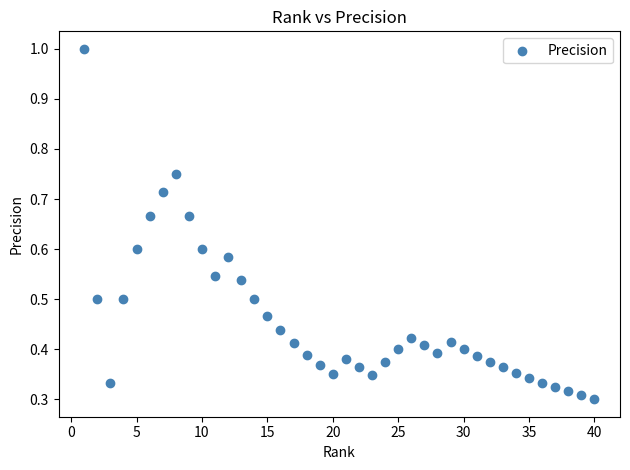

What is the range of X values (max minus min)?

39.0